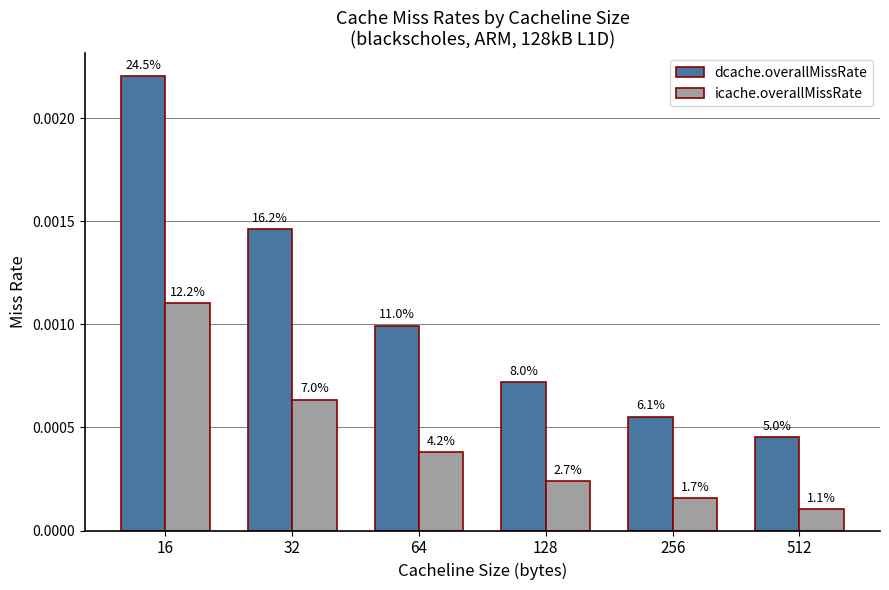

Count the dcache.overallMissRate values in the range 0 to 1.

6